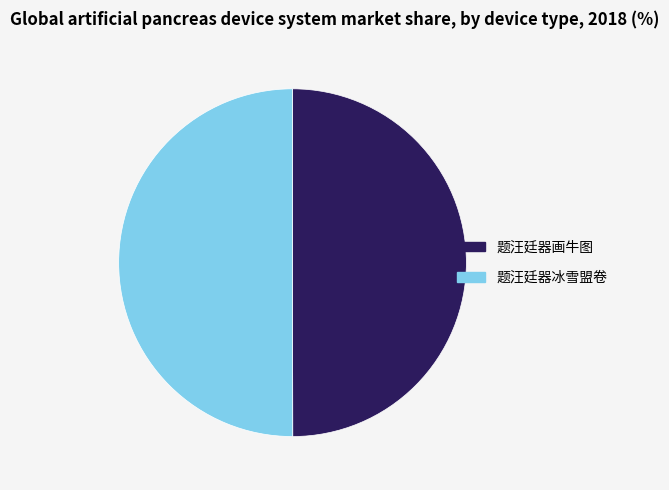

Do 题汪廷器冰雪盟卷 and 题汪廷器画牛图 together represent more than half of the pie?

Yes